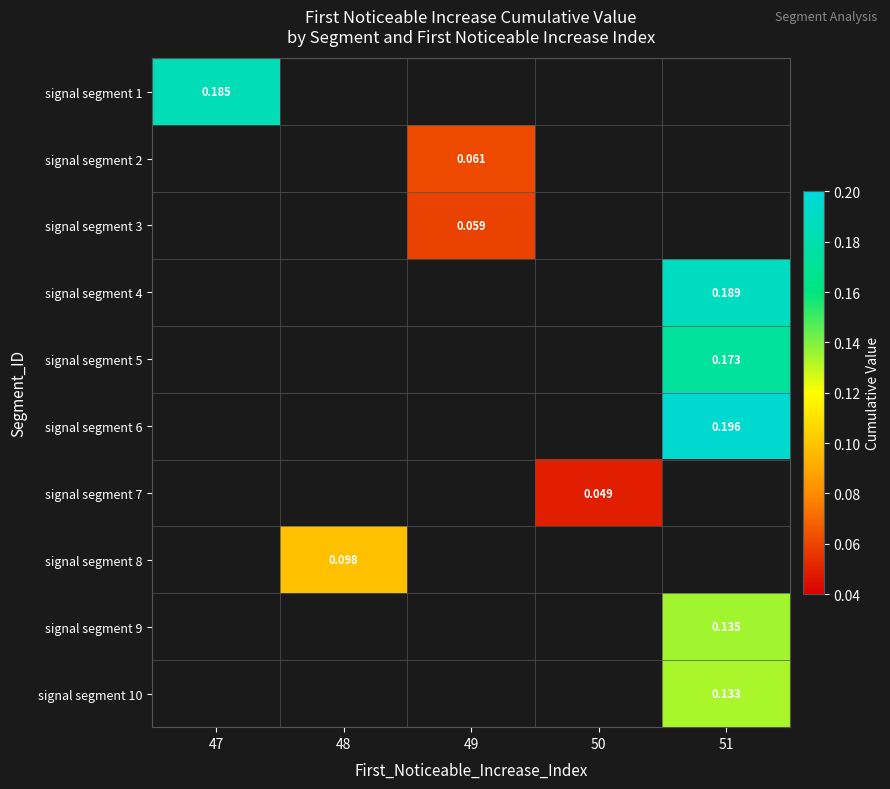

List the labels in order of signal segment 10 value, smallest first.

47, 48, 49, 50, 51